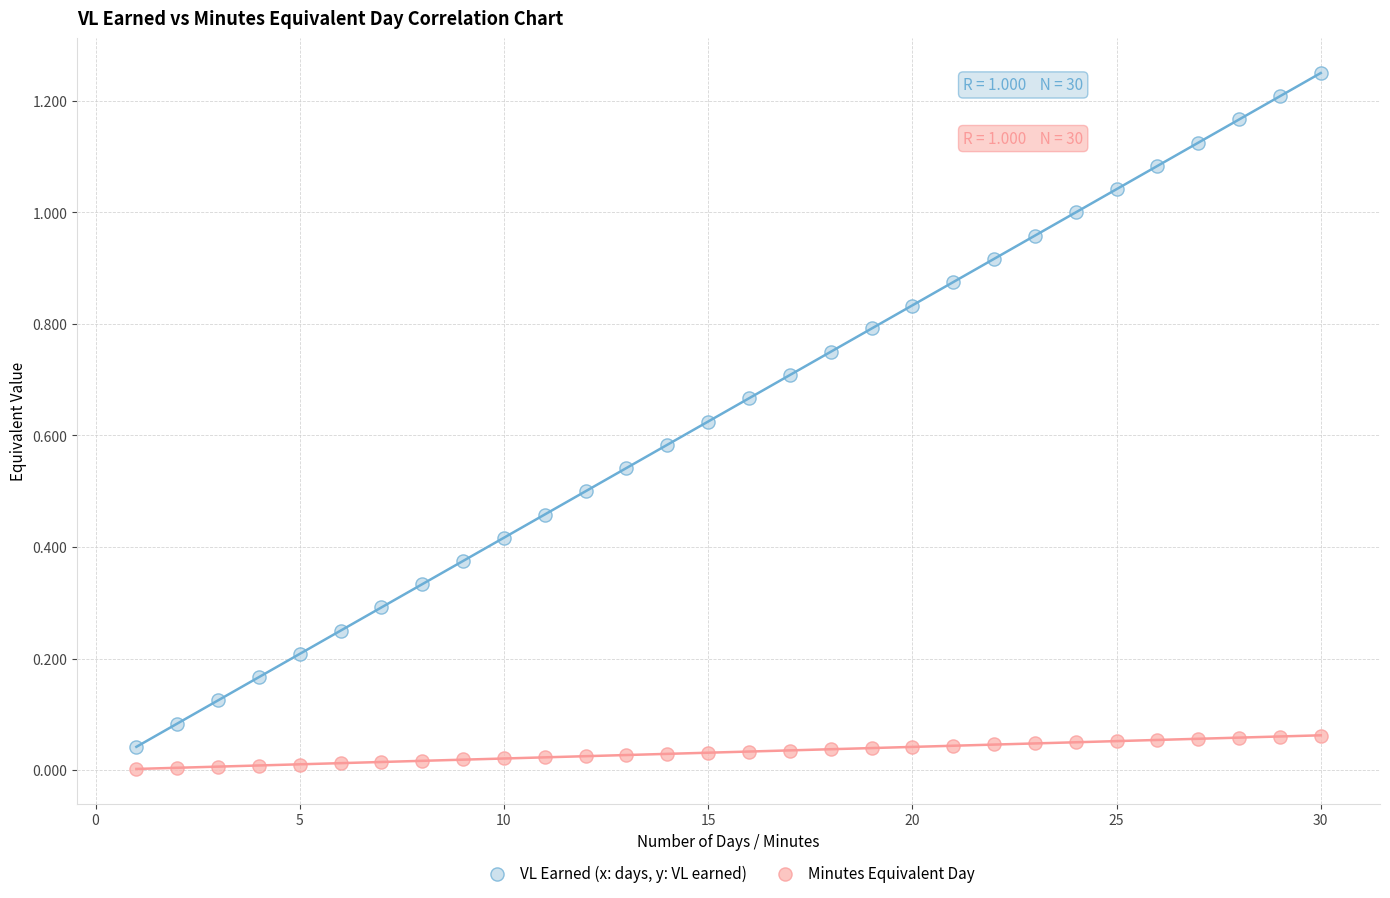

What are all the series names shown in the legend?

VL Earned (x: days, y: VL earned), Minutes Equivalent Day